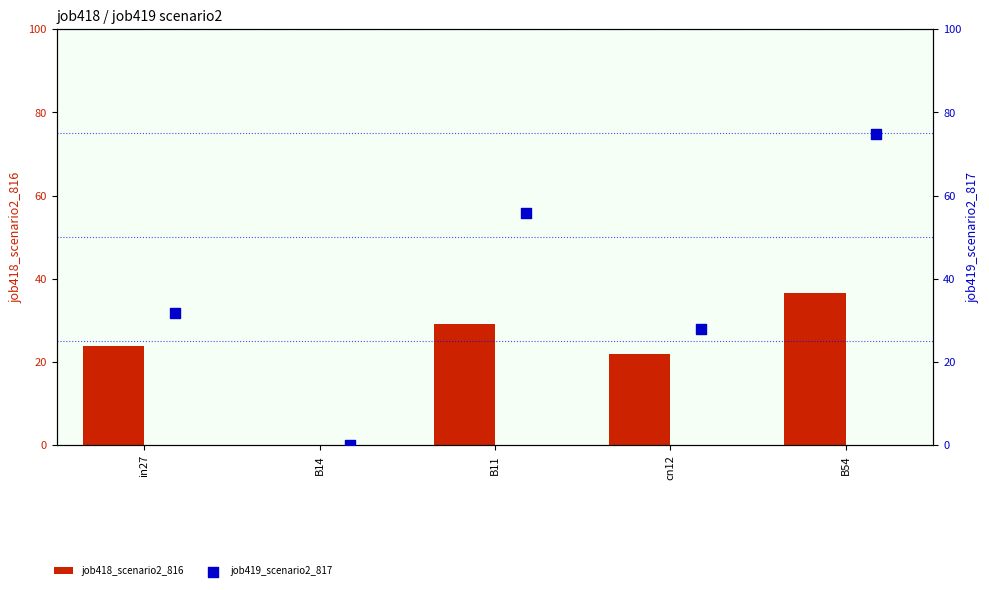

At how many categories does at least one series exceed 8?

4